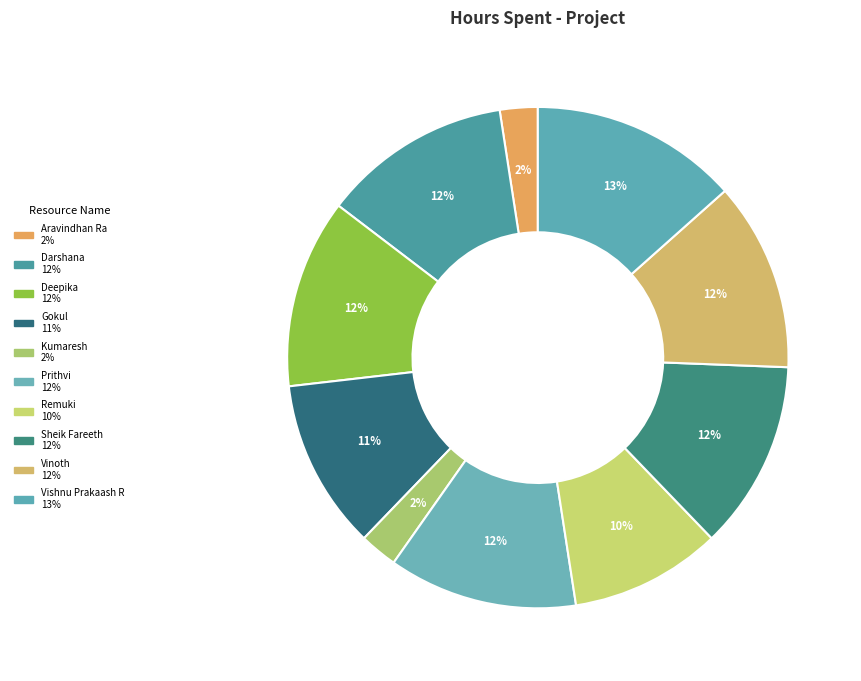

What is the ratio of the value at Vishnu Prakaash R to the value at Darshana?

1.1